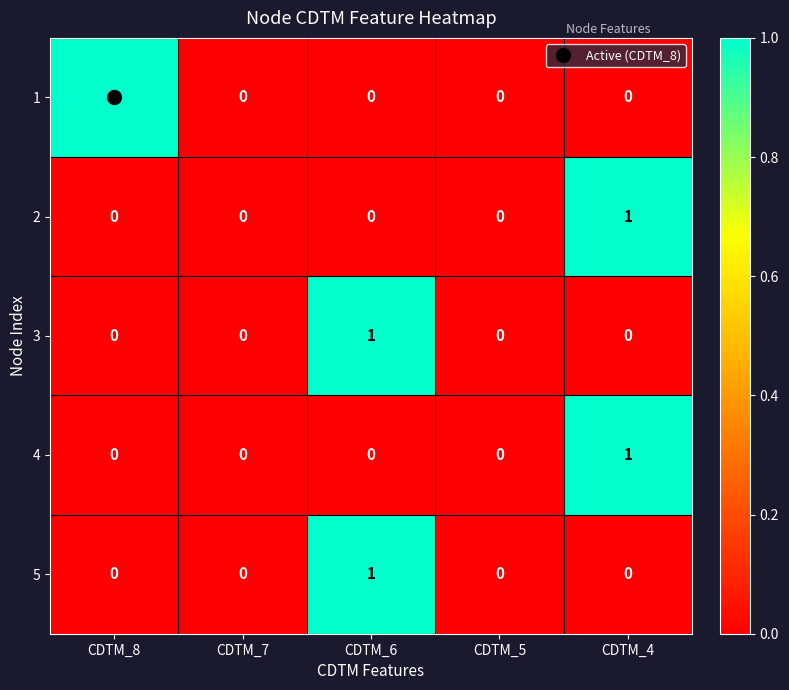

Is it true that 5 equals 2 at CDTM_6?

False